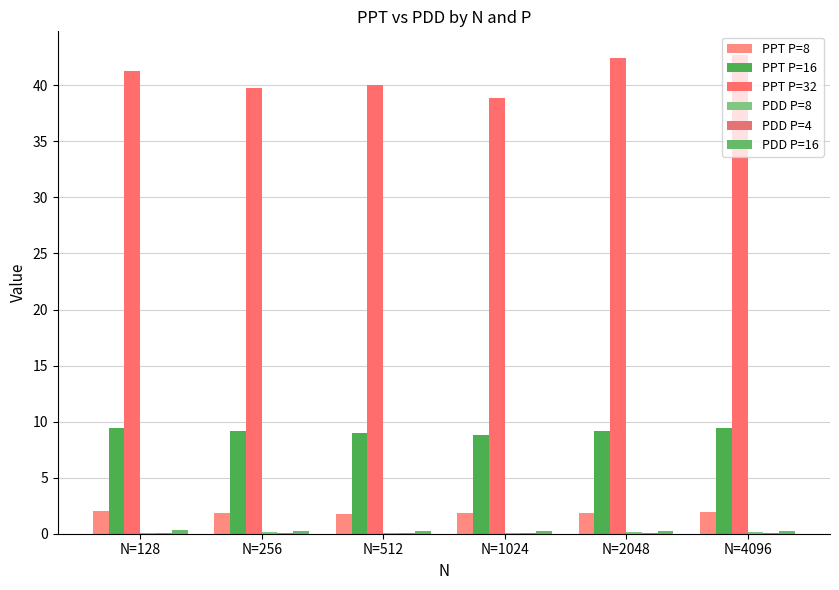

Are the bars grouped side by side (vs. stacked)?

Yes